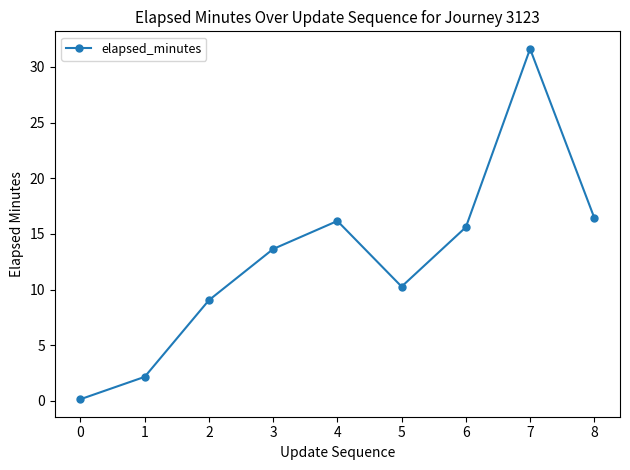

Which label corresponds to the smallest value in the chart?

0